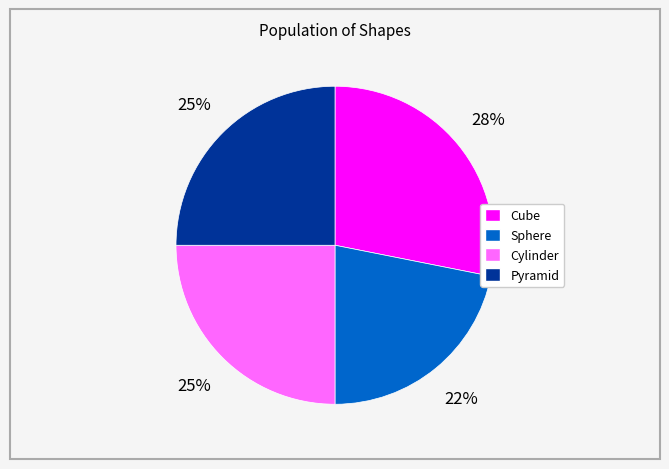

Is the sum of Pyramid and Sphere greater than half?

No